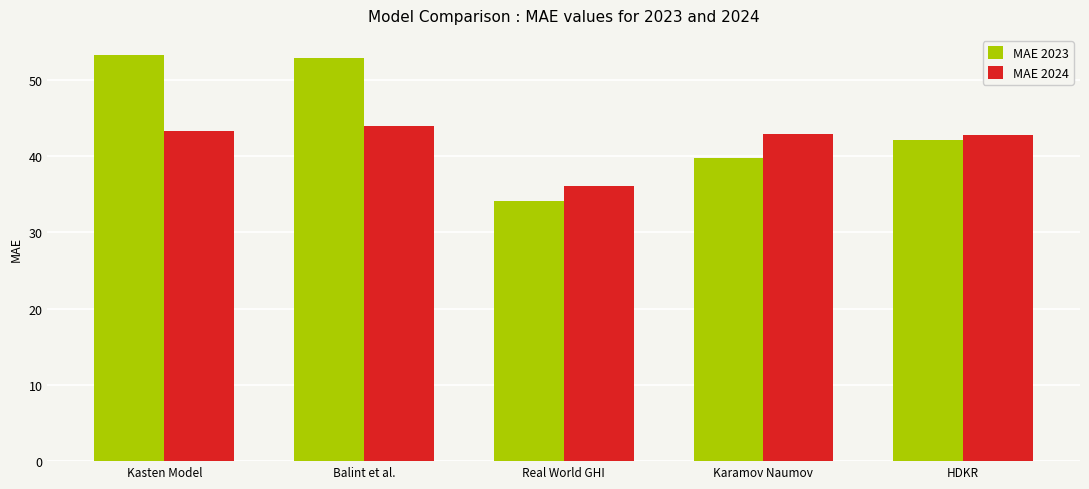

At which label does MAE 2024 first exceed 42?

Kasten Model